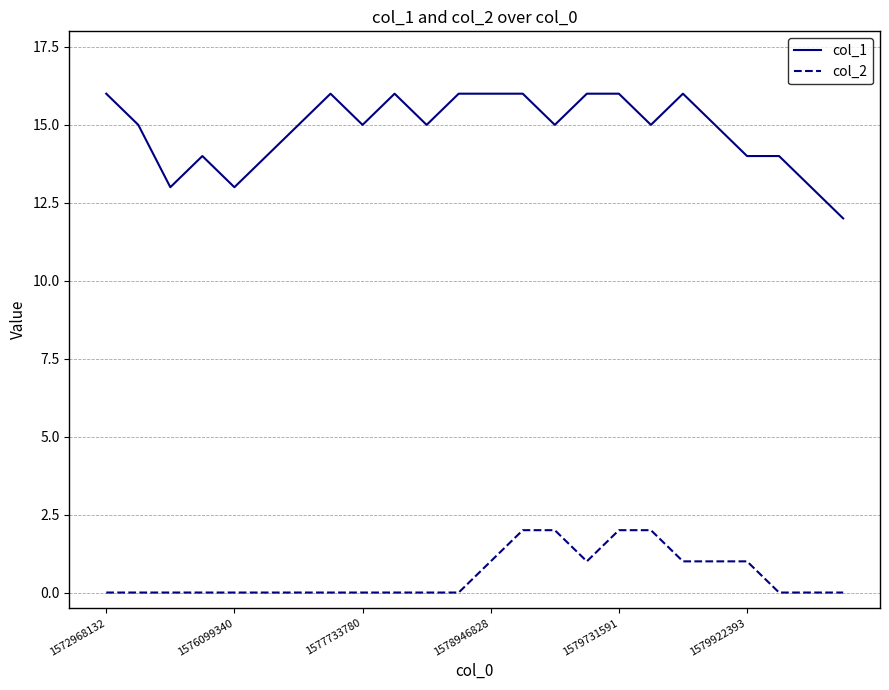

Which series has the largest total across all categories?

col_1